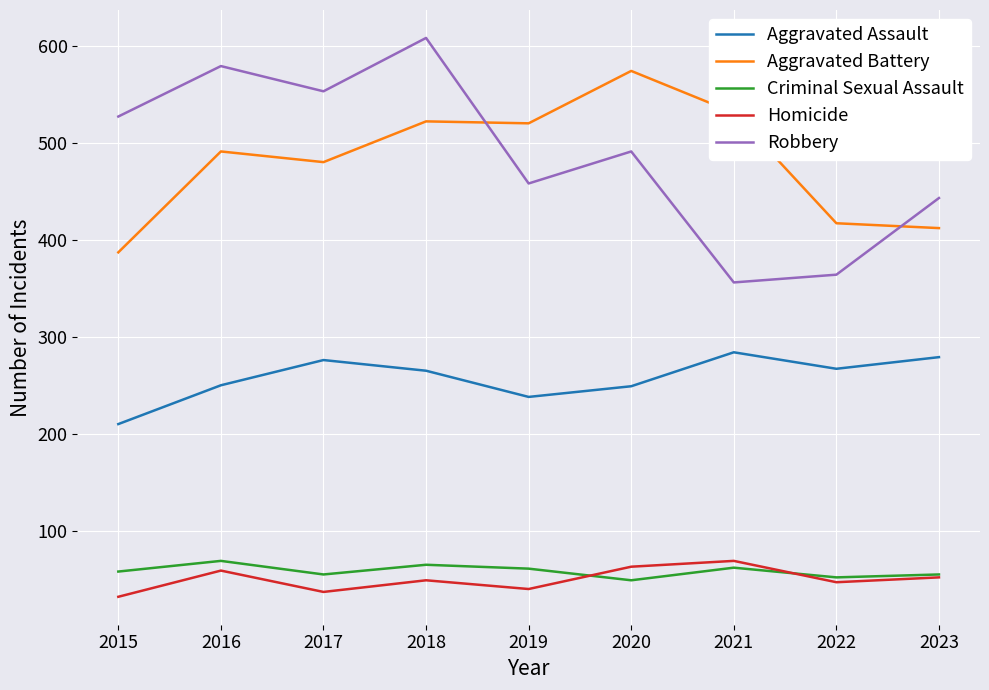

The Criminal Sexual Assault series shows 52 at 2022. True or false?

True